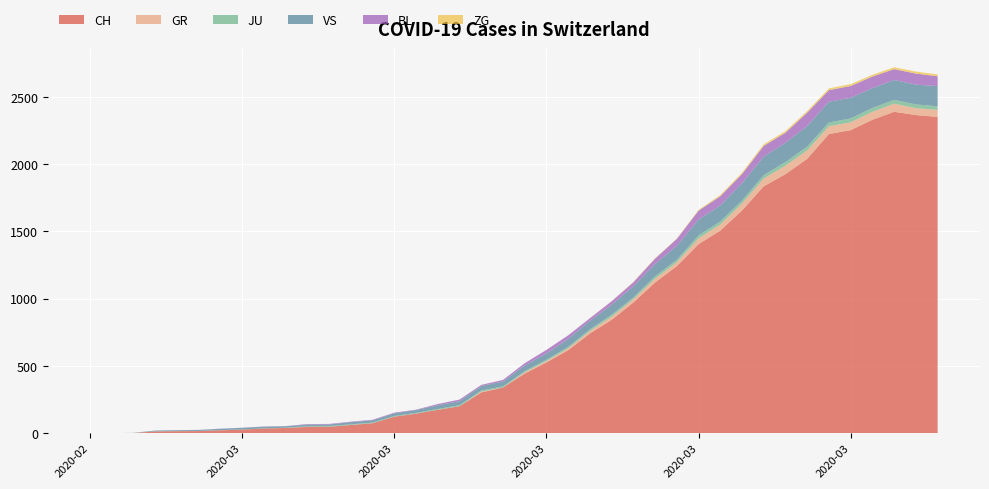

Reading left to right, what are all the values shown in this chart?

CH: 2020-02-25=0	2020-02-26=1	2020-02-27=2	2020-02-28=13	2020-02-29=15	2020-03-01=16	2020-03-02=22	2020-03-03=27	2020-03-04=35	2020-03-05=39	2020-03-06=47	2020-03-07=48	2020-03-08=61	2020-03-09=74	2020-03-10=123	2020-03-11=145	2020-03-12=174	2020-03-13=200	2020-03-14=303	2020-03-15=339	2020-03-16=443	2020-03-17=526	2020-03-18=617	2020-03-19=741	2020-03-20=842	2020-03-21=971	2020-03-22=1120	2020-03-23=1241	2020-03-24=1404	2020-03-25=1505	2020-03-26=1654	2020-03-27=1834	2020-03-28=1924	2020-03-29=2038	2020-03-30=2222	2020-03-31=2251	2020-04-01=2328	2020-04-02=2387	2020-04-03=2363	2020-04-04=2349
GR: 2020-02-25=0	2020-02-26=0	2020-02-27=0	2020-02-28=0	2020-02-29=0	2020-03-01=0	2020-03-02=0	2020-03-03=0	2020-03-04=0	2020-03-05=0	2020-03-06=0	2020-03-07=0	2020-03-08=0	2020-03-09=0	2020-03-10=0	2020-03-11=0	2020-03-12=0	2020-03-13=0	2020-03-14=6	2020-03-15=0	2020-03-16=9	2020-03-17=9	2020-03-18=13	2020-03-19=18	2020-03-20=24	2020-03-21=24	2020-03-22=27	2020-03-23=29	2020-03-24=43	2020-03-25=45	2020-03-26=52	2020-03-27=58	2020-03-28=63	2020-03-29=63	2020-03-30=58	2020-03-31=58	2020-04-01=59	2020-04-02=60	2020-04-03=51	2020-04-04=52
JU: 2020-02-25=0	2020-02-26=0	2020-02-27=1	2020-02-28=1	2020-02-29=1	2020-03-01=1	2020-03-02=1	2020-03-03=1	2020-03-04=1	2020-03-05=2	2020-03-06=5	2020-03-07=5	2020-03-08=5	2020-03-09=5	2020-03-10=5	2020-03-11=6	2020-03-12=6	2020-03-13=8	2020-03-14=8	2020-03-15=9	2020-03-16=9	2020-03-17=11	2020-03-18=11	2020-03-19=12	2020-03-20=14	2020-03-21=13	2020-03-22=18	2020-03-23=18	2020-03-24=22	2020-03-25=23	2020-03-26=22	2020-03-27=25	2020-03-28=27	2020-03-29=28	2020-03-30=28	2020-03-31=29	2020-04-01=29	2020-04-02=29	2020-04-03=28	2020-04-04=27
VS: 2020-02-25=0	2020-02-26=0	2020-02-27=0	2020-02-28=6	2020-02-29=6	2020-03-01=7	2020-03-02=10	2020-03-03=12	2020-03-04=13	2020-03-05=11	2020-03-06=12	2020-03-07=12	2020-03-08=16	2020-03-09=17	2020-03-10=20	2020-03-11=21	2020-03-12=28	2020-03-13=30	2020-03-14=34	2020-03-15=36	2020-03-16=42	2020-03-17=47	2020-03-18=59	2020-03-19=64	2020-03-20=73	2020-03-21=83	2020-03-22=92	2020-03-23=104	2020-03-24=118	2020-03-25=119	2020-03-26=129	2020-03-27=138	2020-03-28=143	2020-03-29=153	2020-03-30=154	2020-03-31=153	2020-04-01=147	2020-04-02=147	2020-04-03=147	2020-04-04=150
BL: 2020-02-25=0	2020-02-26=0	2020-02-27=0	2020-02-28=0	2020-02-29=1	2020-03-01=1	2020-03-02=1	2020-03-03=1	2020-03-04=1	2020-03-05=1	2020-03-06=4	2020-03-07=4	2020-03-08=4	2020-03-09=4	2020-03-10=5	2020-03-11=3	2020-03-12=9	2020-03-13=12	2020-03-14=8	2020-03-15=12	2020-03-16=17	2020-03-17=26	2020-03-18=27	2020-03-19=19	2020-03-20=27	2020-03-21=30	2020-03-22=40	2020-03-23=51	2020-03-24=66	2020-03-25=68	2020-03-26=68	2020-03-27=79	2020-03-28=75	2020-03-29=99	2020-03-30=86	2020-03-31=88	2020-04-01=86	2020-04-02=81	2020-04-03=82	2020-04-04=73
ZG: 2020-02-25=0	2020-02-26=0	2020-02-27=0	2020-02-28=0	2020-02-29=0	2020-03-01=0	2020-03-02=0	2020-03-03=0	2020-03-04=0	2020-03-05=0	2020-03-06=0	2020-03-07=0	2020-03-08=0	2020-03-09=0	2020-03-10=0	2020-03-11=0	2020-03-12=0	2020-03-13=0	2020-03-14=0	2020-03-15=0	2020-03-16=0	2020-03-17=0	2020-03-18=0	2020-03-19=1	2020-03-20=1	2020-03-21=3	2020-03-22=3	2020-03-23=3	2020-03-24=6	2020-03-25=9	2020-03-26=10	2020-03-27=12	2020-03-28=12	2020-03-29=12	2020-03-30=13	2020-03-31=14	2020-04-01=13	2020-04-02=14	2020-04-03=15	2020-04-04=14